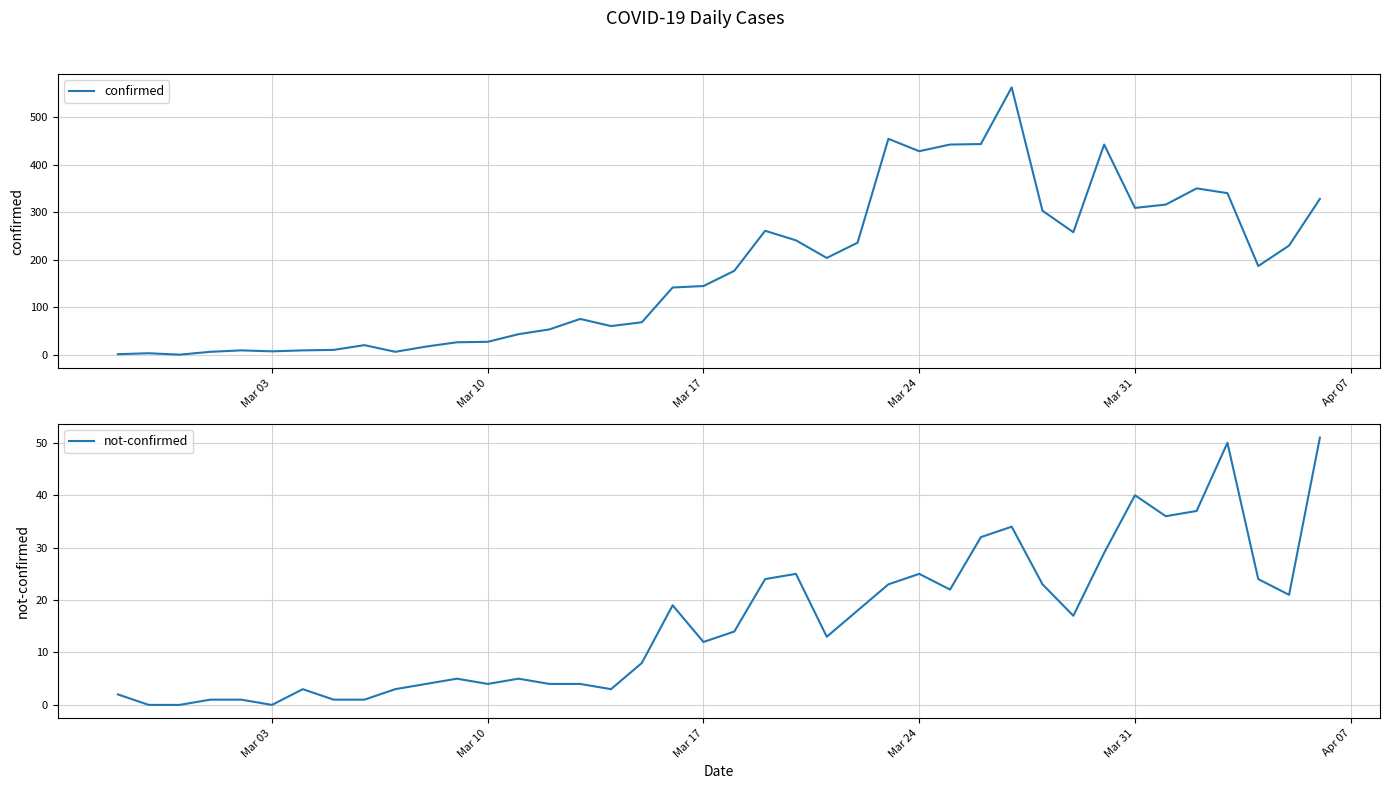

True or false: confirmed and not-confirmed intersect in this chart.

False